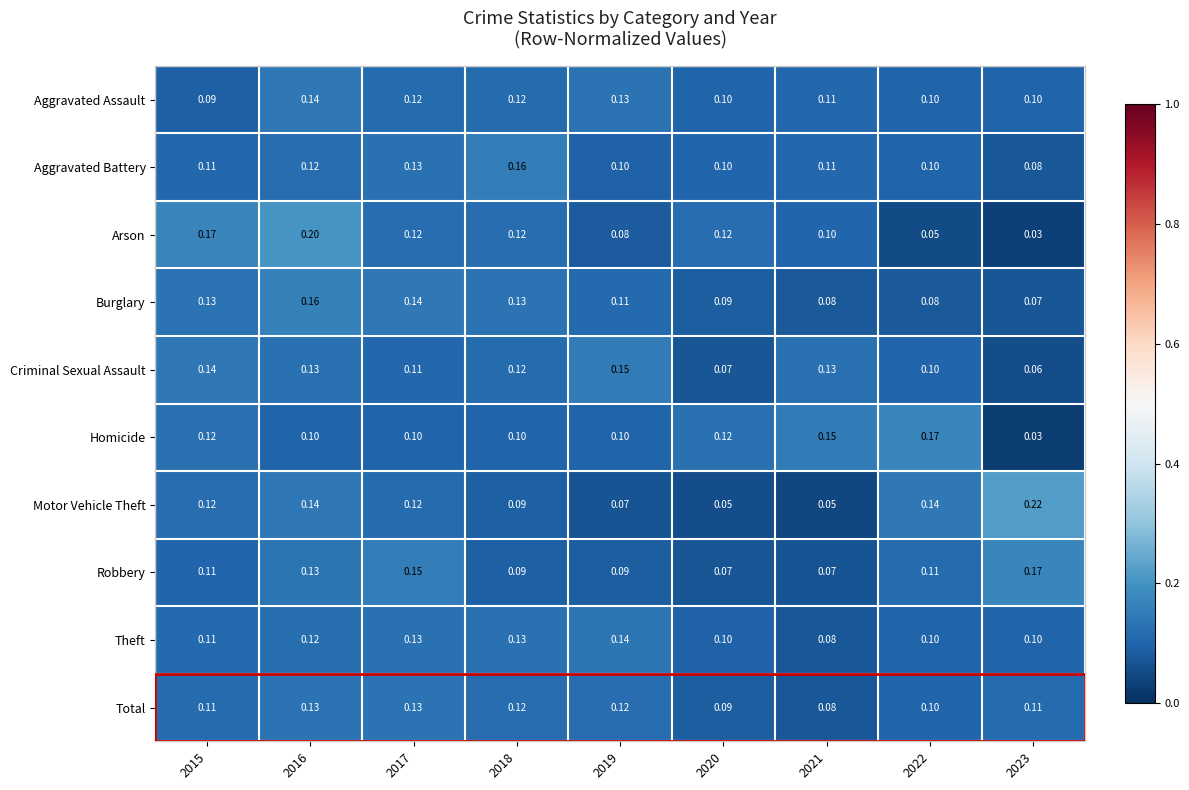

Is the value of Arson at 2023 greater than the value of Aggravated Assault at 2019?

No